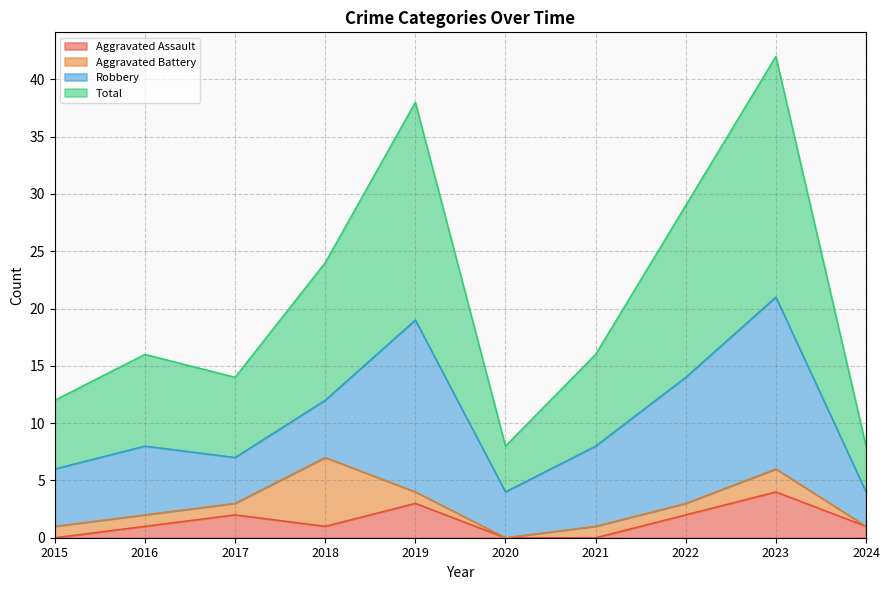

Which has a higher value, 2018 or 2024?

2018